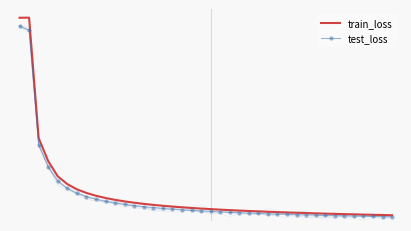

Is it true that test_loss equals 62.7 at 33?

True